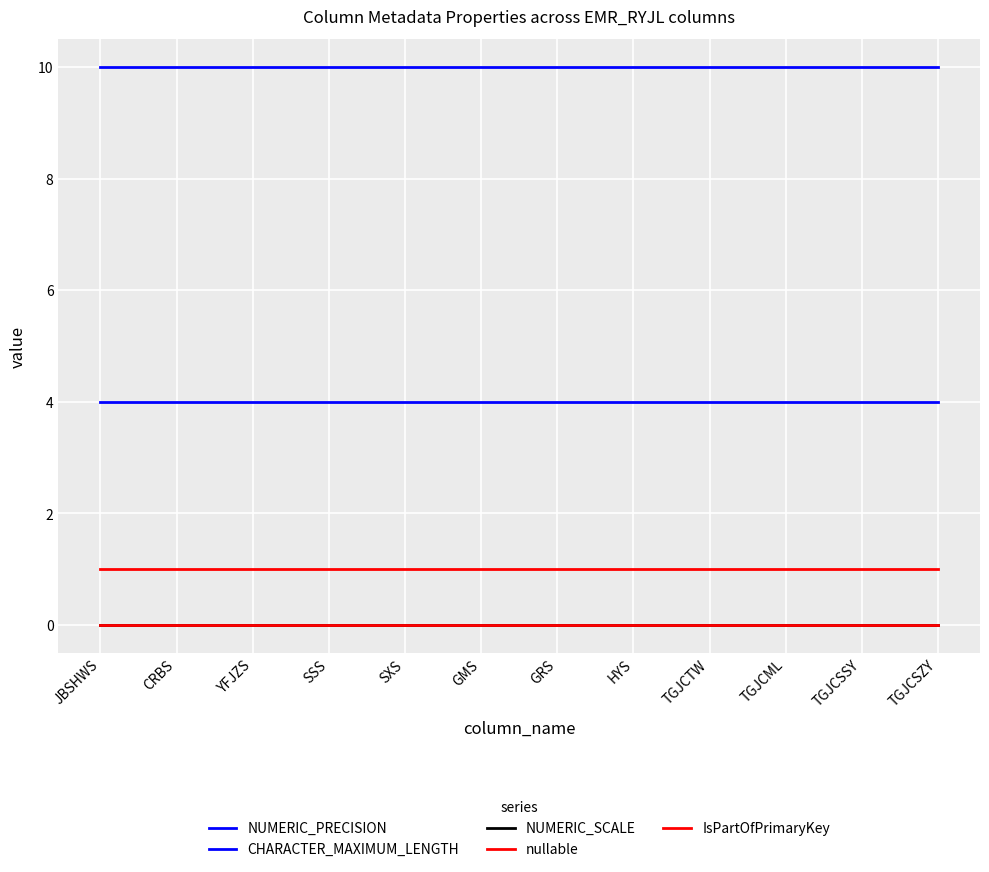

Is the value of CHARACTER_MAXIMUM_LENGTH at SXS greater than the value of NUMERIC_SCALE at GMS?

Yes